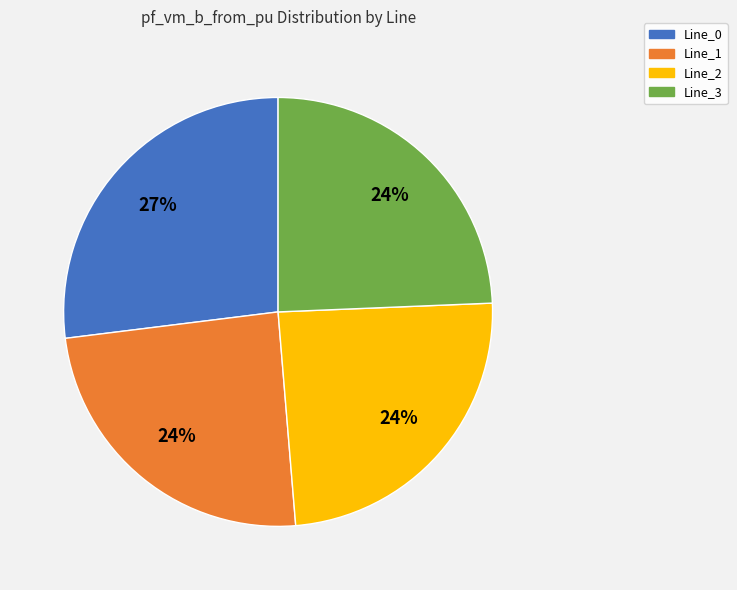

Which slice is the largest?

Line_0